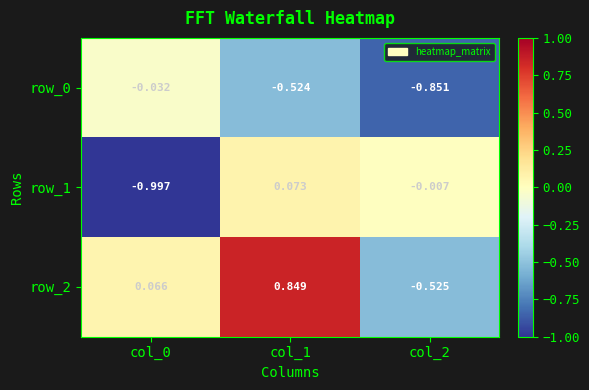

Is the value of row_1 at col_2 greater than the value of row_0 at col_1?

Yes